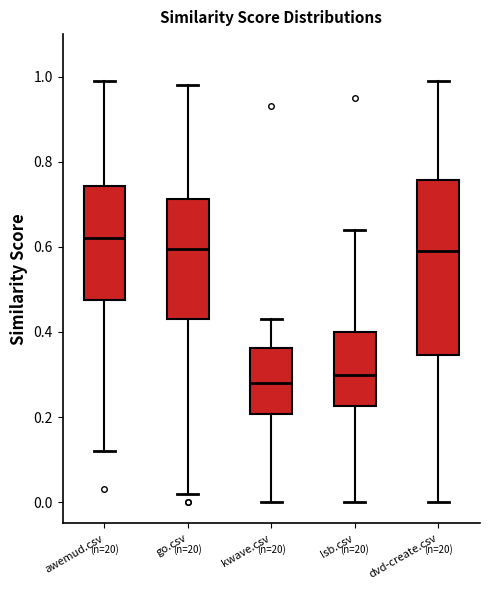

Where is the upper edge of the box for dvd-create.csv on the y-axis? The values are not printed on the chart, so give them approximately, as read against the axis.

0.76